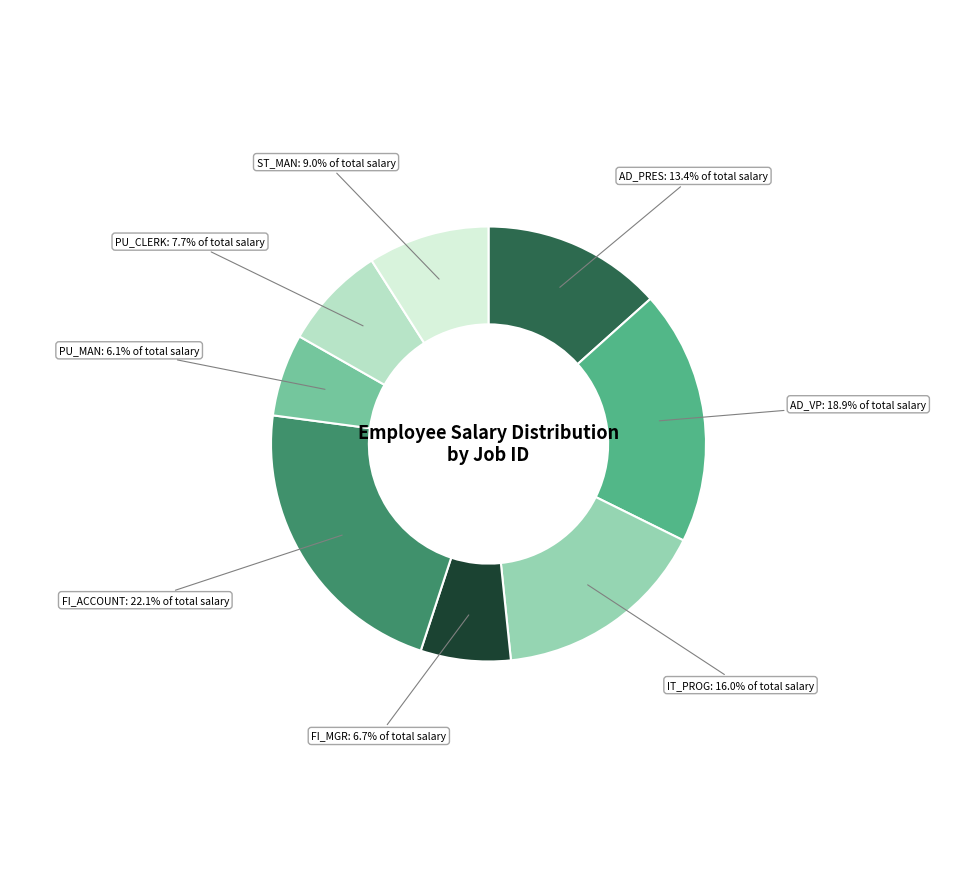

Which category has the biggest portion of the pie?

FI_ACCOUNT